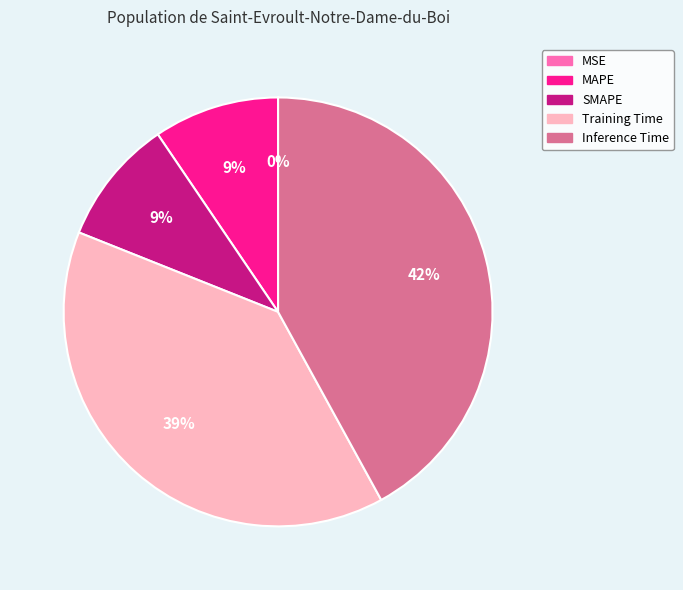

Do Training Time and MAPE together represent more than half of the pie?

No